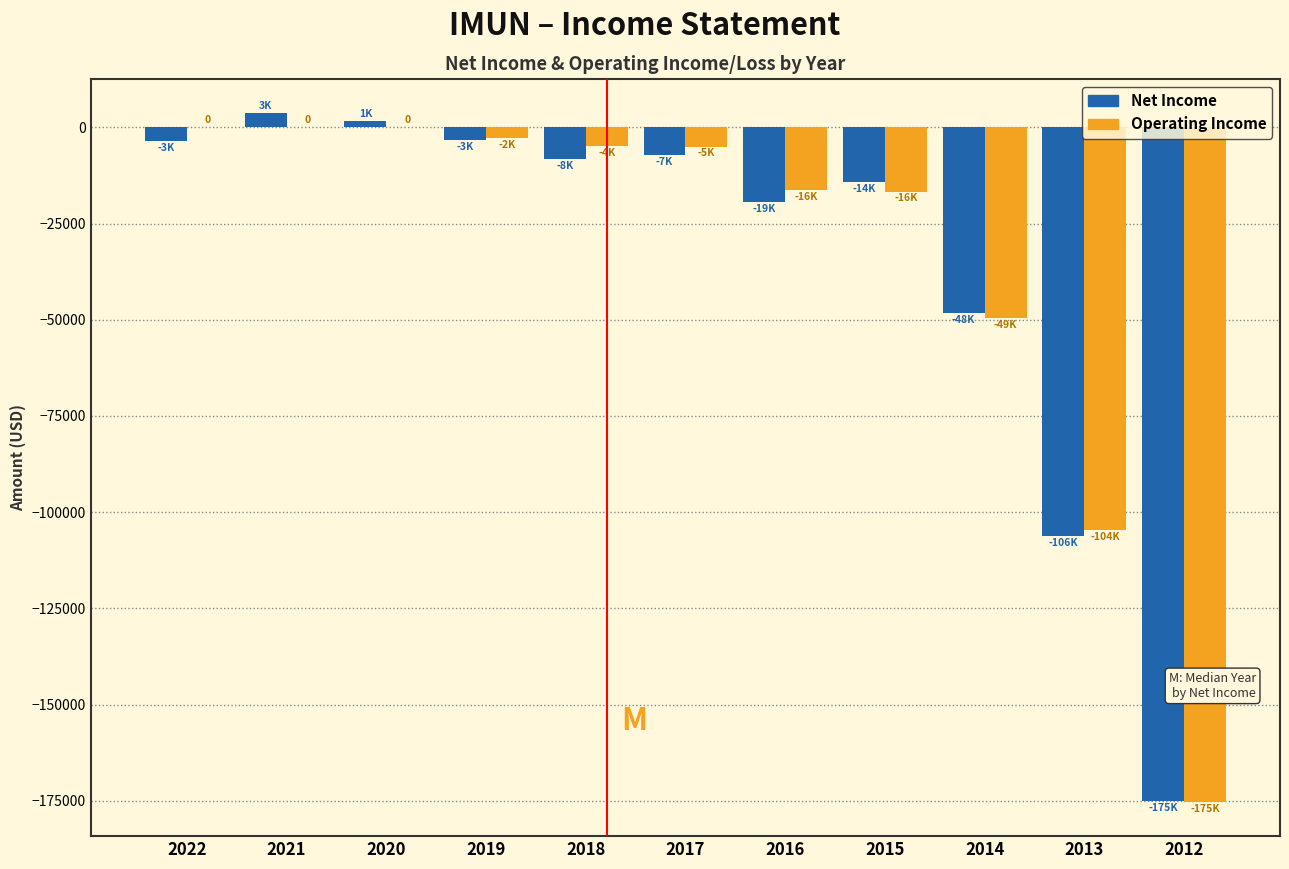

Between 2015 and 2012, which series saw the biggest shift?

Net Income